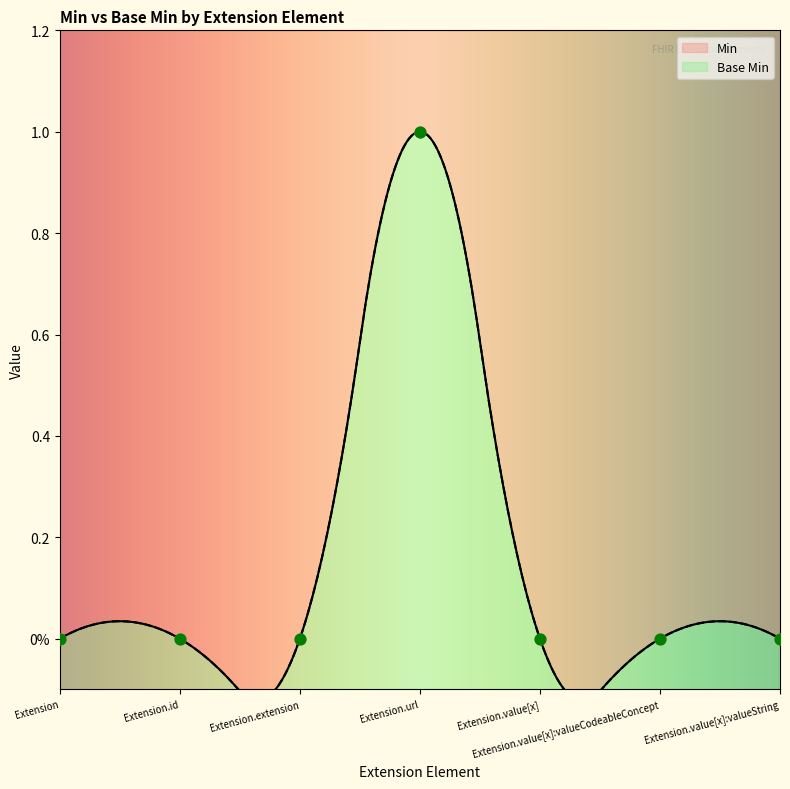

Which series has the largest total across all categories?

Min